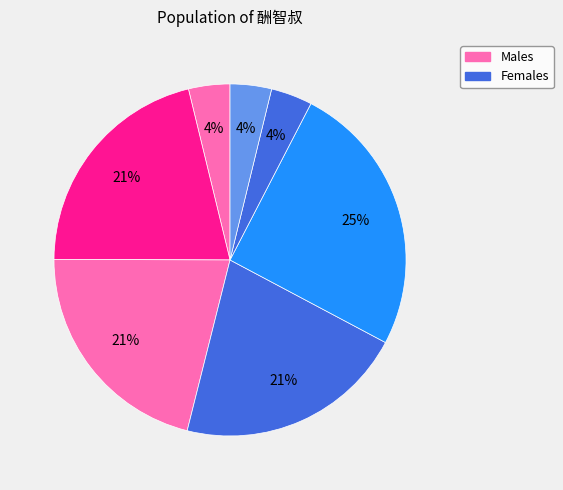

Count the number of slices in the pie.

7